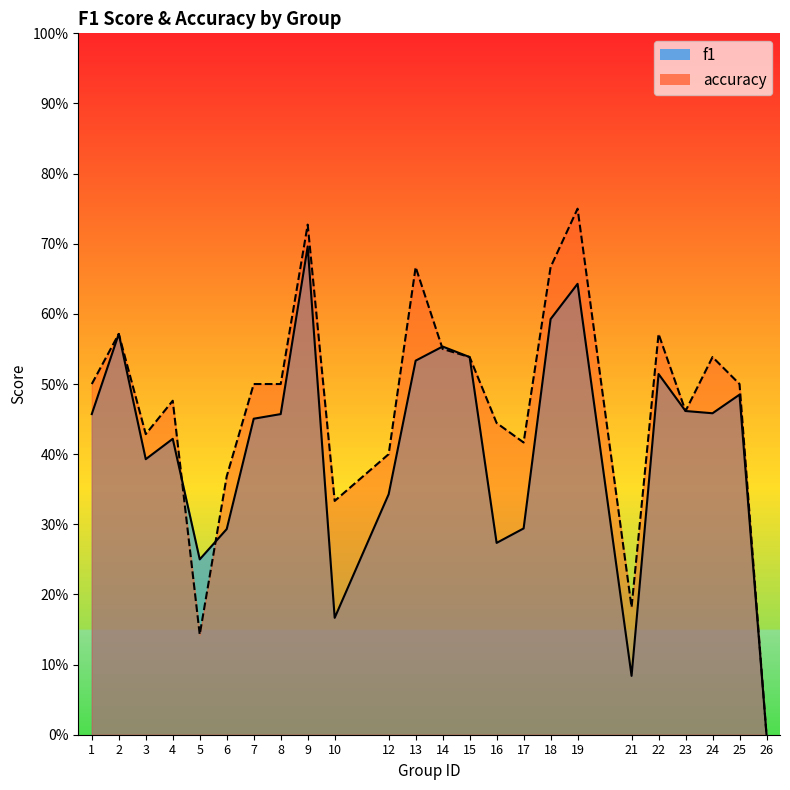

The value of accuracy at 26 is -0.4. True or false?

False